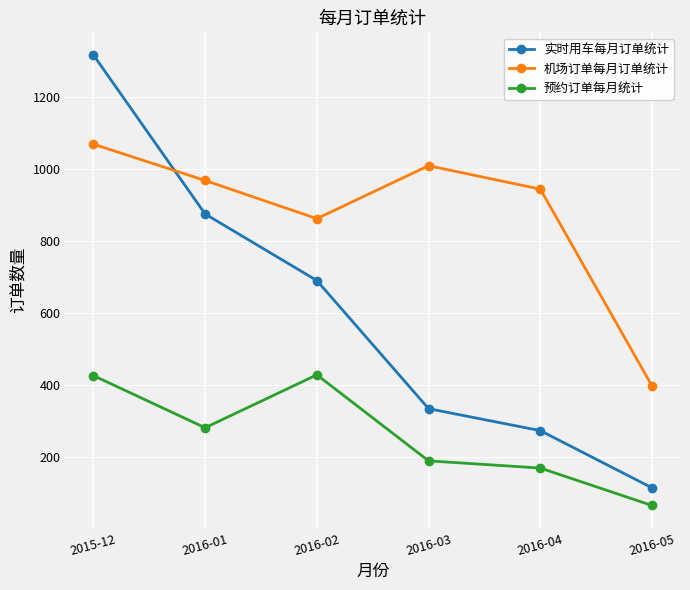

True or false: 预约订单每月统计 and 机场订单每月订单统计 cross at least once.

False